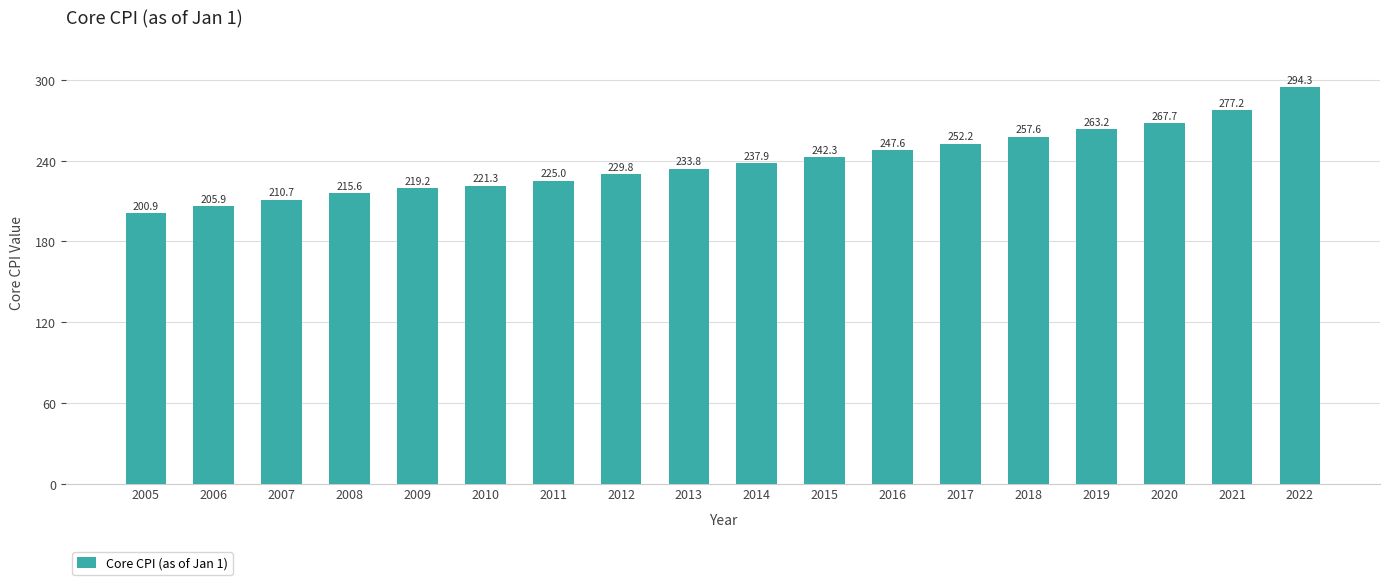

What is the difference between the values at 2015 and 2019?

21.0